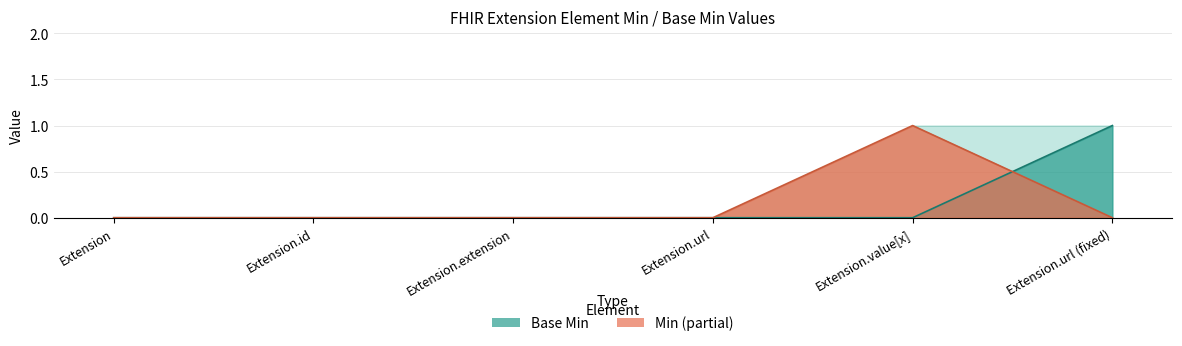

Between which two adjacent categories do Base Min and Min first intersect?

Extension.value[x] and Extension.url (fixed)